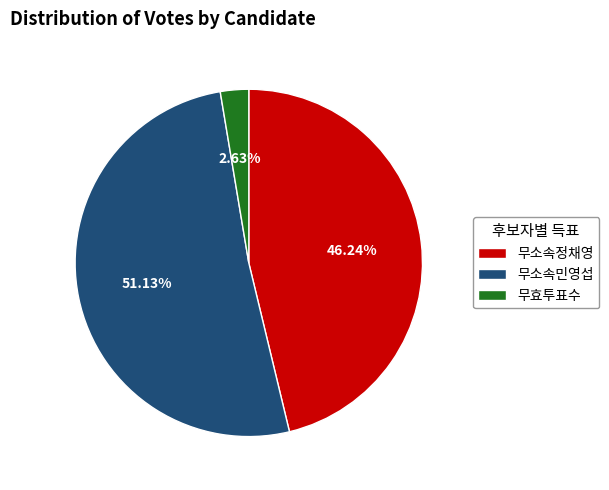

What percentage is NOT represented by 무소속정채영?

53.8%